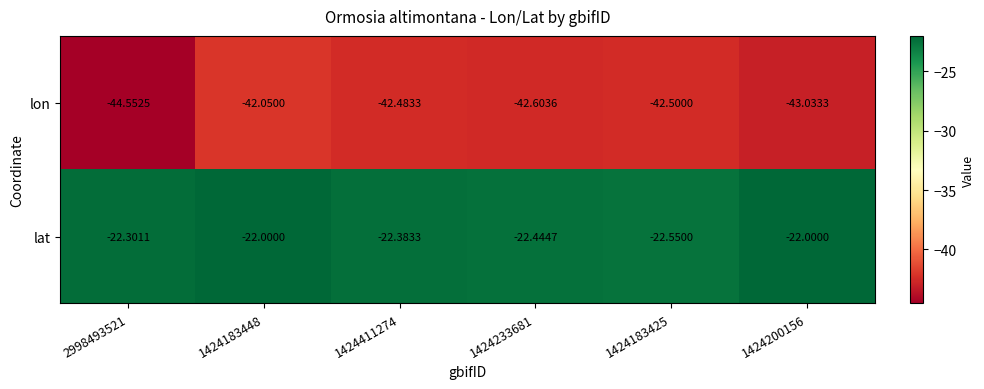

Between 2998493521 and 1424200156, which series saw the biggest shift?

lon